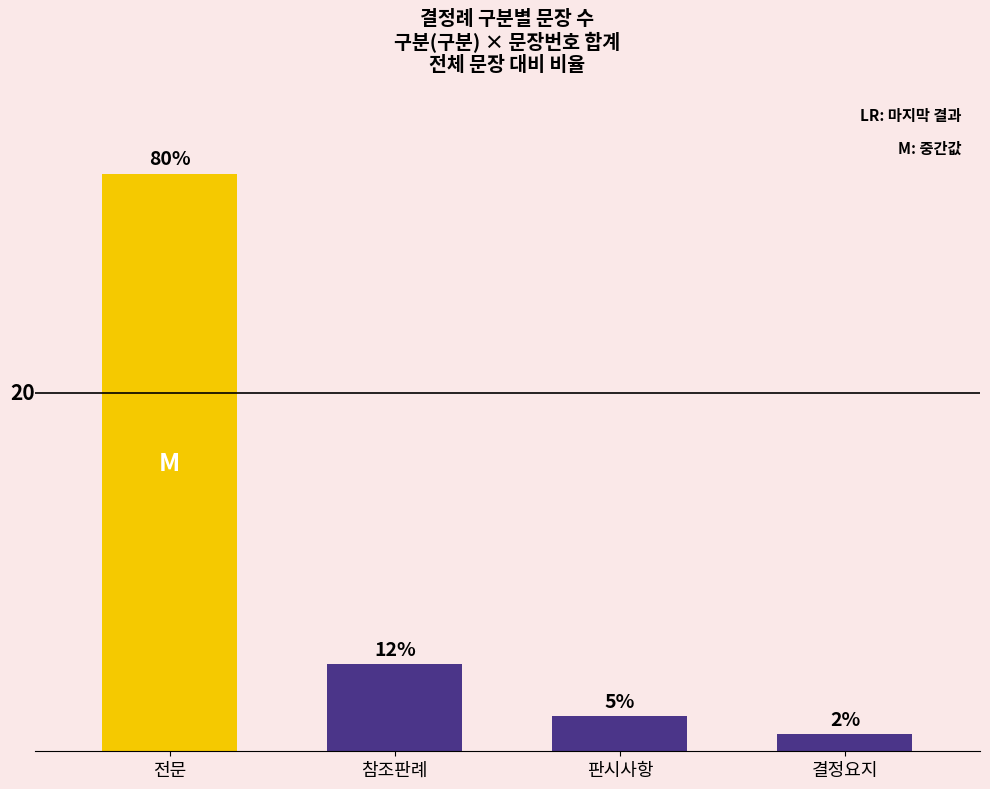

Reading left to right, what are all the values shown in this chart?

33	5	2	1